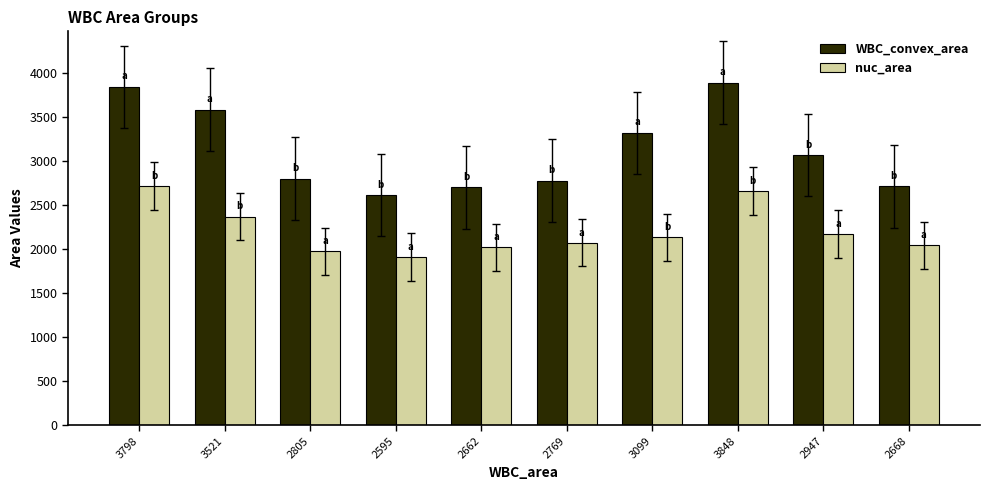

True or false: nuc_area has a value of 3542 at 2805.

False